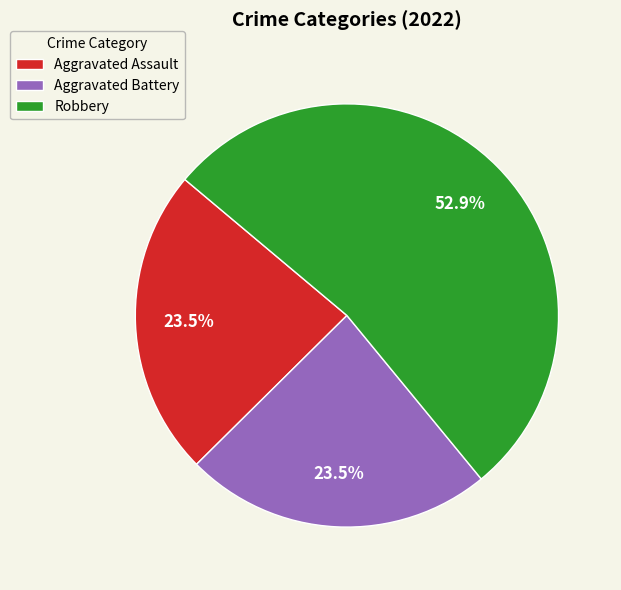

How many segments does this pie chart have?

3